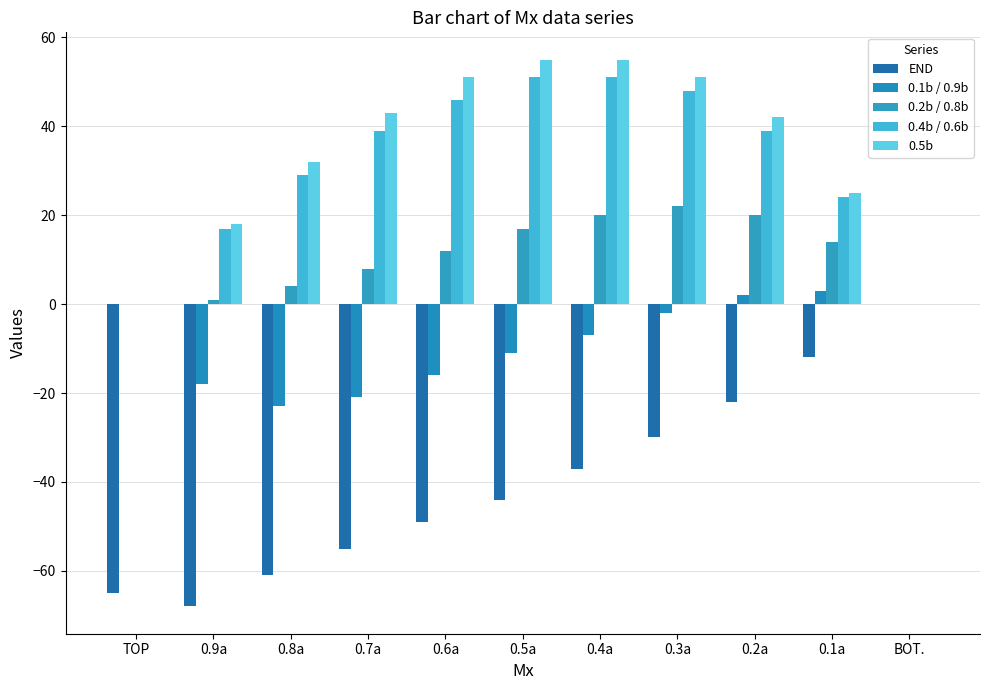

How many data points in 0.1b / 0.9b are above -7?

5